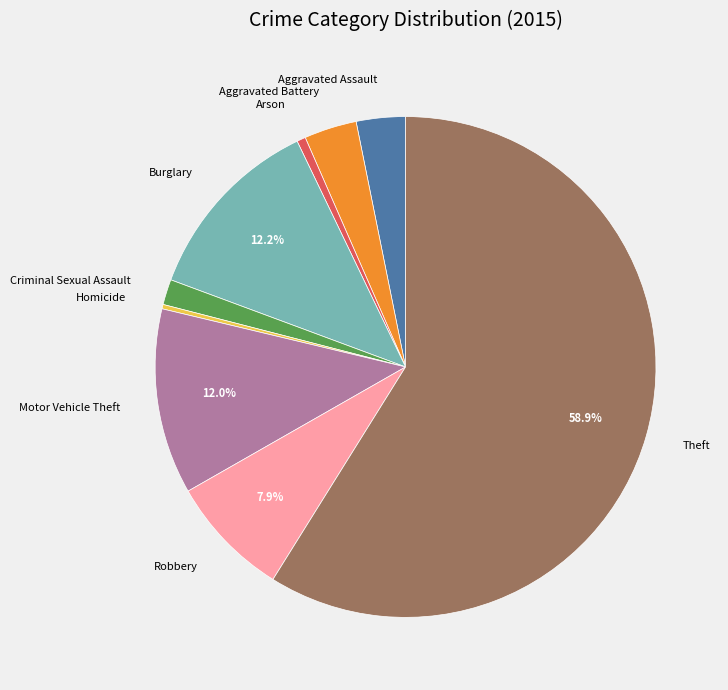

Combined, do Aggravated Battery and Arson account for over 50%?

No